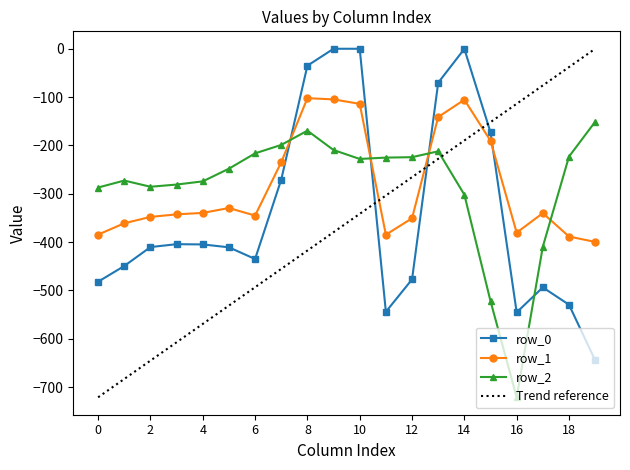

What is the average value of the row_2 series?

-283.1